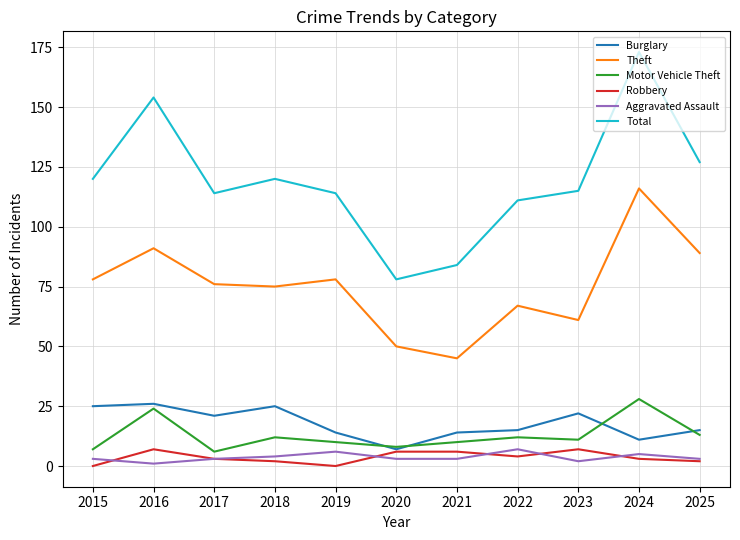

What is the total value across all series at 2019?

222